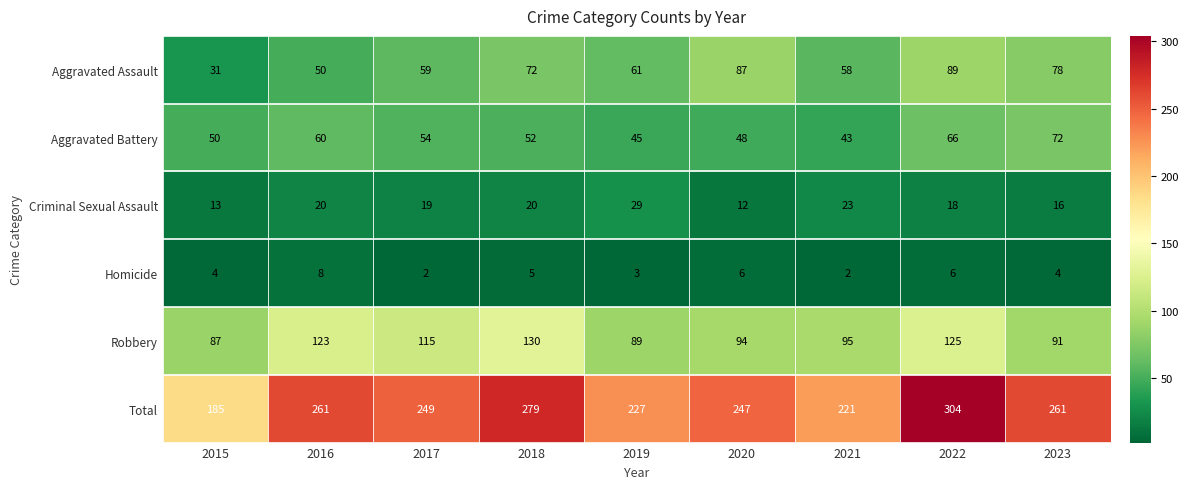

Which series changed the most between 2018 and 2023?

Robbery